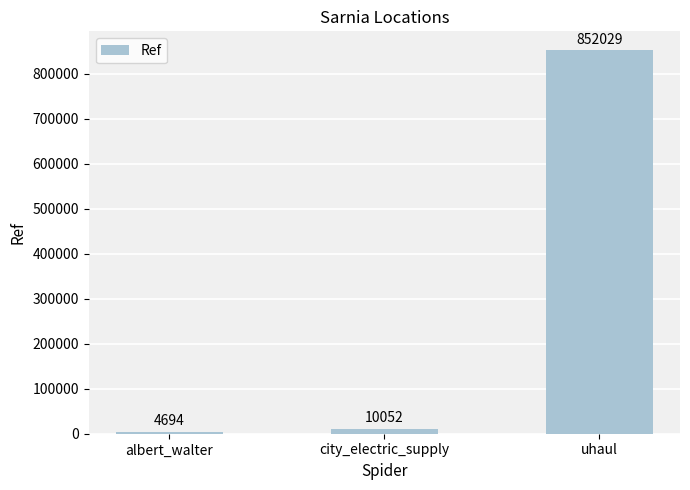

Where is the data nearest to the value 428361?

city_electric_supply